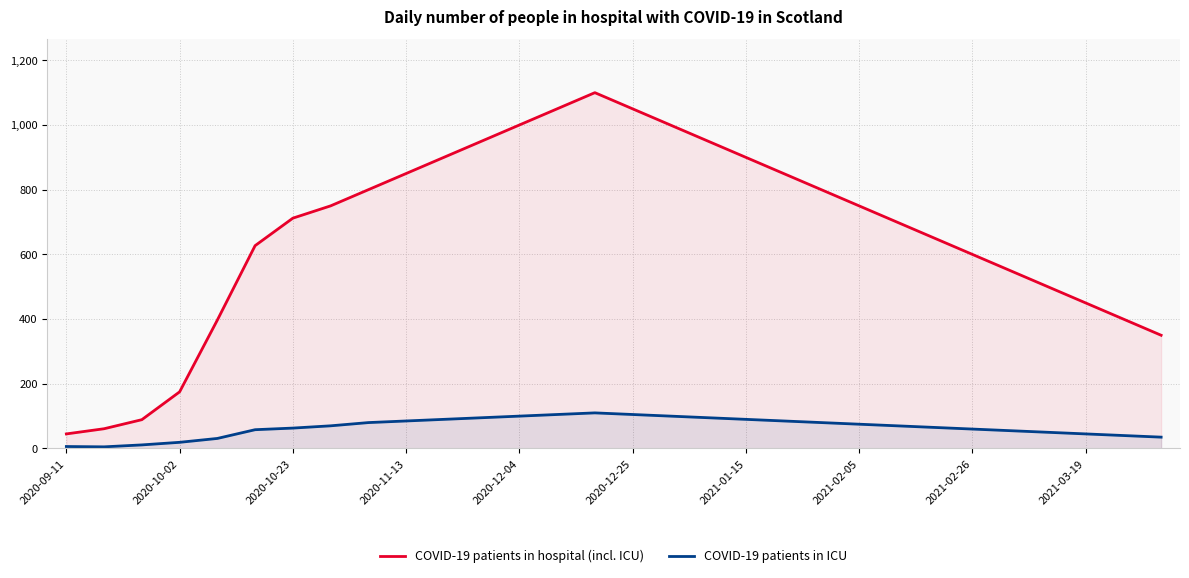

What is the difference between the maximum and second lowest values in the COVID-19 patients in ICU series?

104